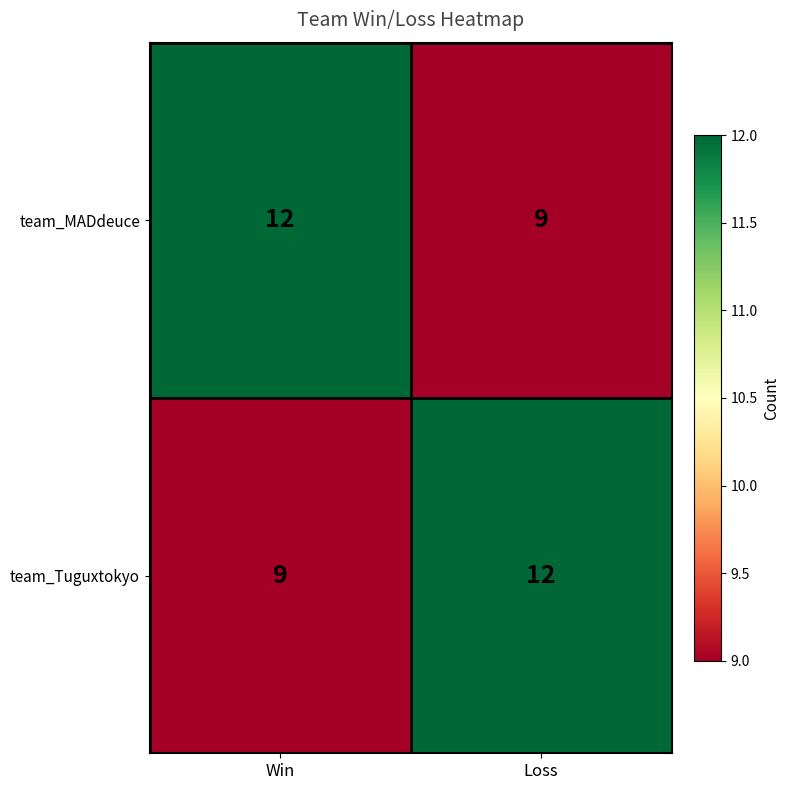

At Win, list the series in order from largest to smallest.

team_MADdeuce, team_Tuguxtokyo